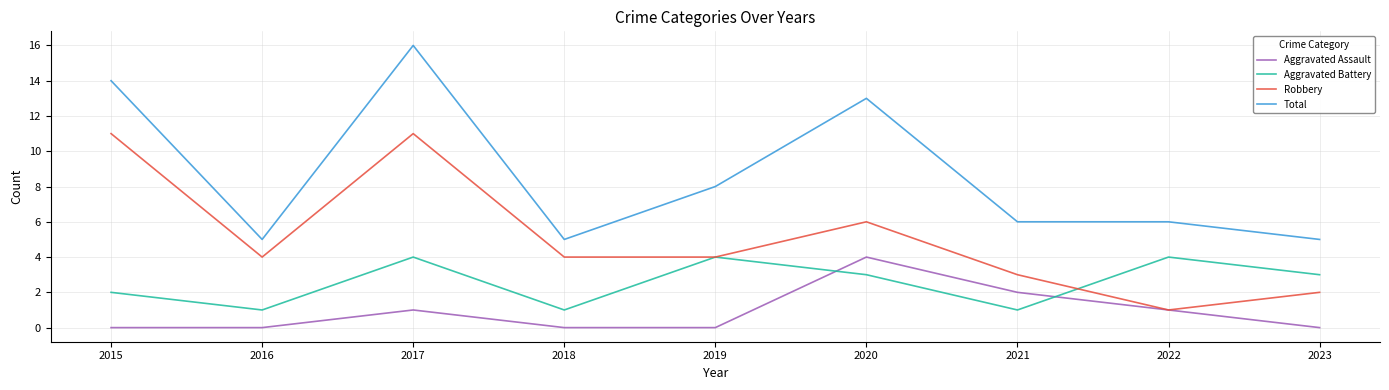

What is the total value across all series at 2017?

32